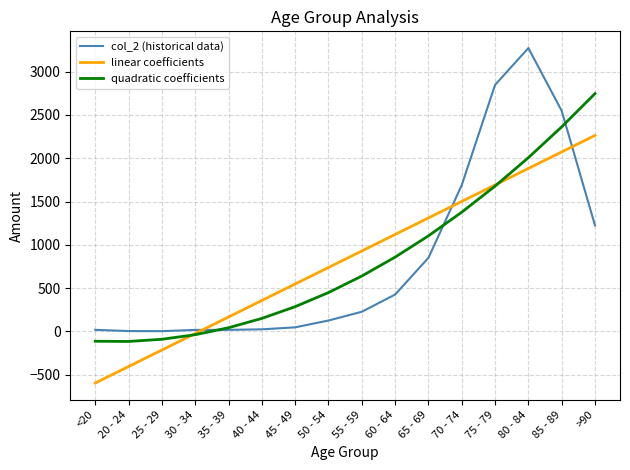

Is the value of linear coefficients at 80 - 84 greater than the value of quadratic coefficients at 80 - 84?

No